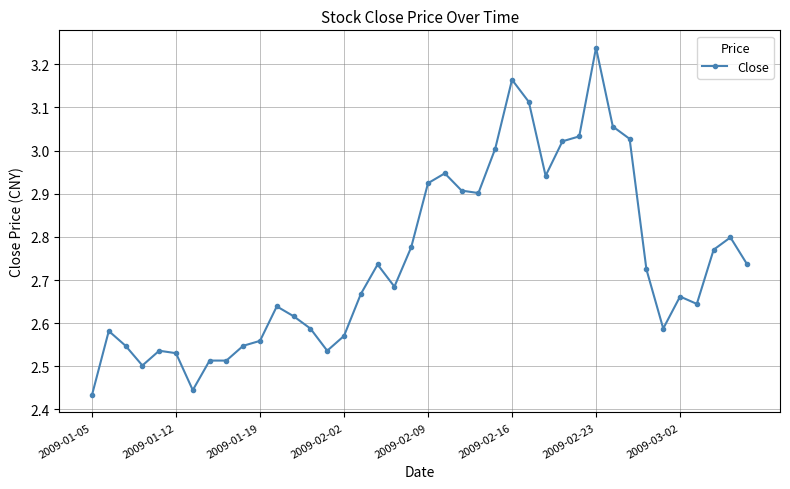

What is the difference between the second highest and second lowest values?

0.7